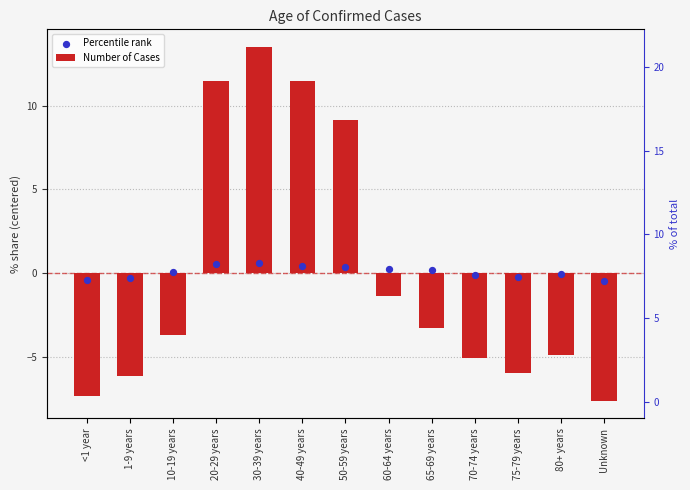

Is the value of Percentile rank at 40-49 years greater than the value of Number of Cases at 20-29 years?

No